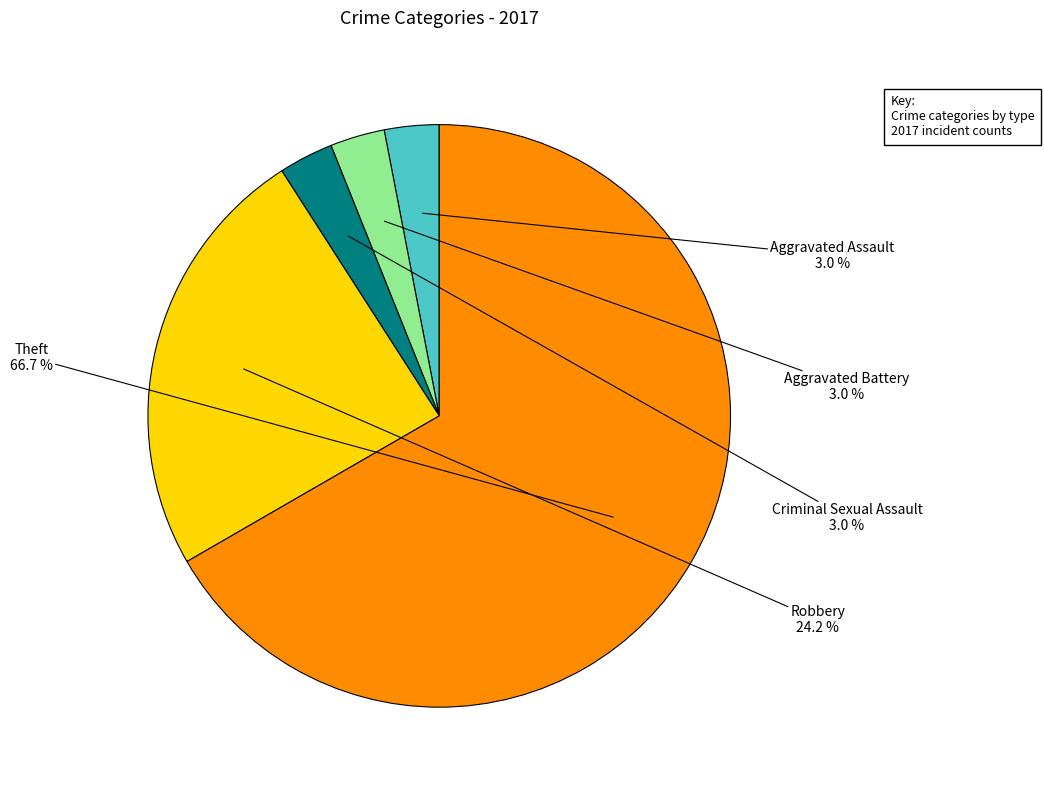

Does any single category account for the majority?

Yes